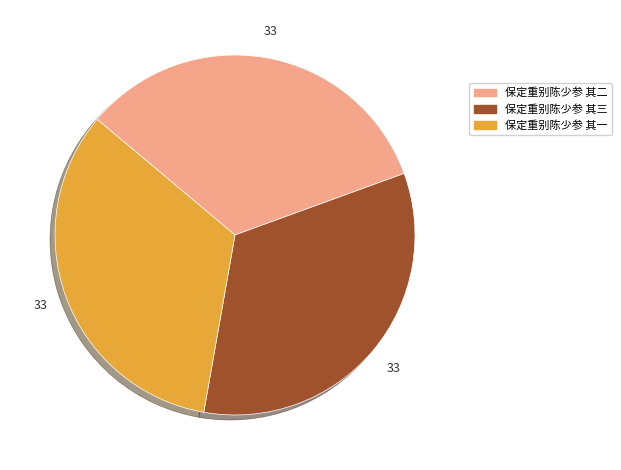

The 保定重别陈少参 其一 slice represents 43% of the pie. True or false?

False